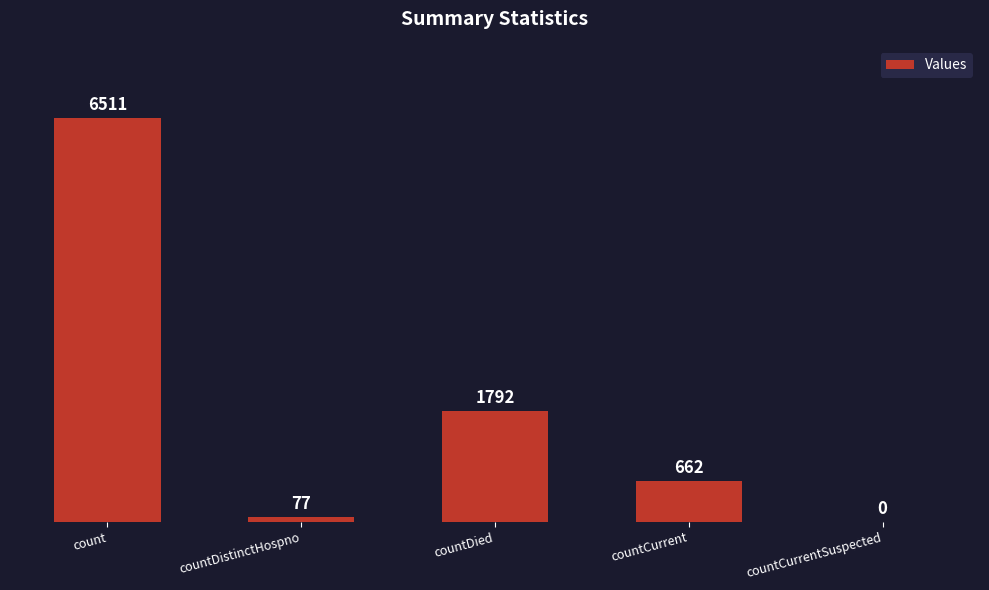

True or false: the data shows 11522 at count.

False